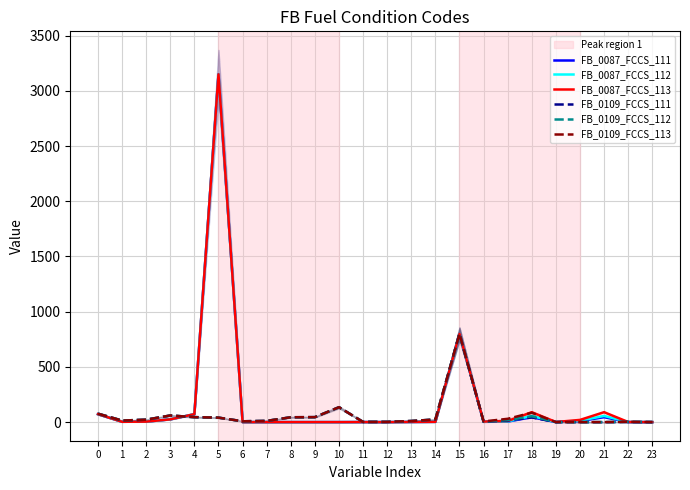

Between which two adjacent categories do FB_0087_FCCS_113 and FB_0109_FCCS_112 first intersect?

3 and 4